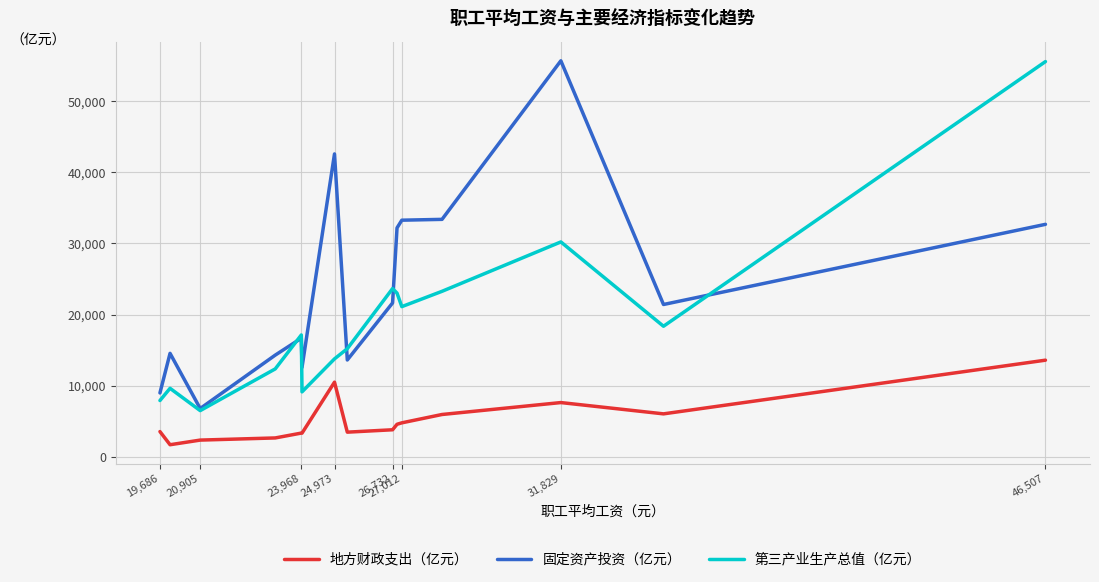

Rank the series by their average value, from highest to lowest.

固定资产投资（亿元）, 第三产业生产总值（亿元）, 地方财政支出（亿元）